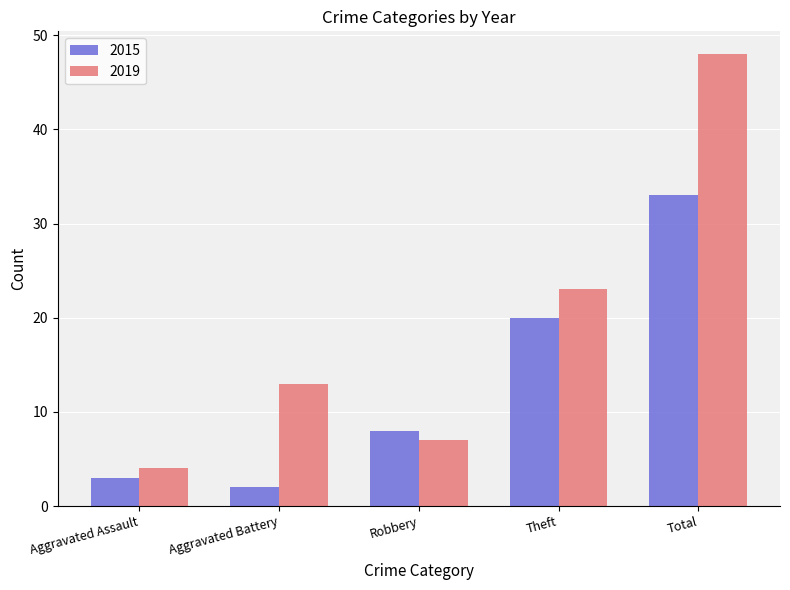

How many groups of bars are there?

5